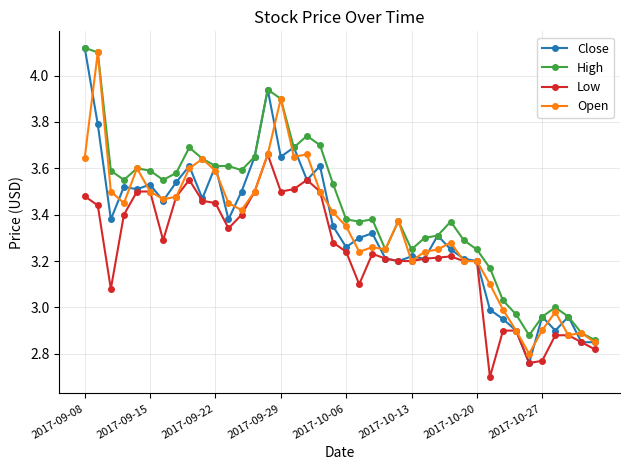

What is the smallest value displayed?

2.7